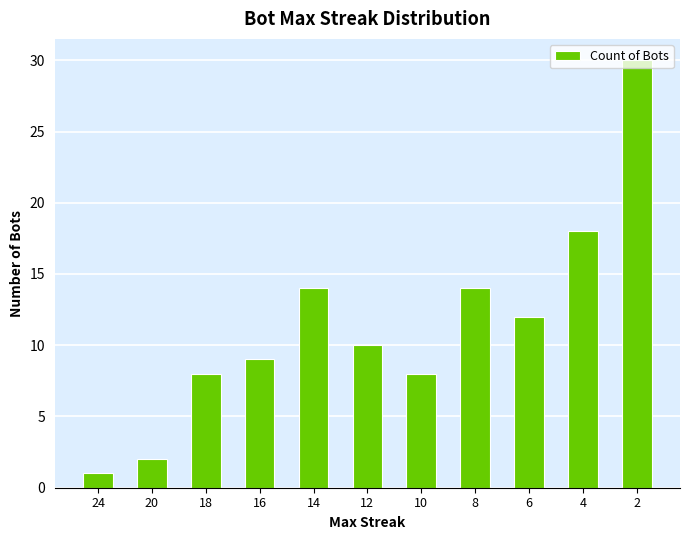

What is the difference between the maximum and minimum values?

29